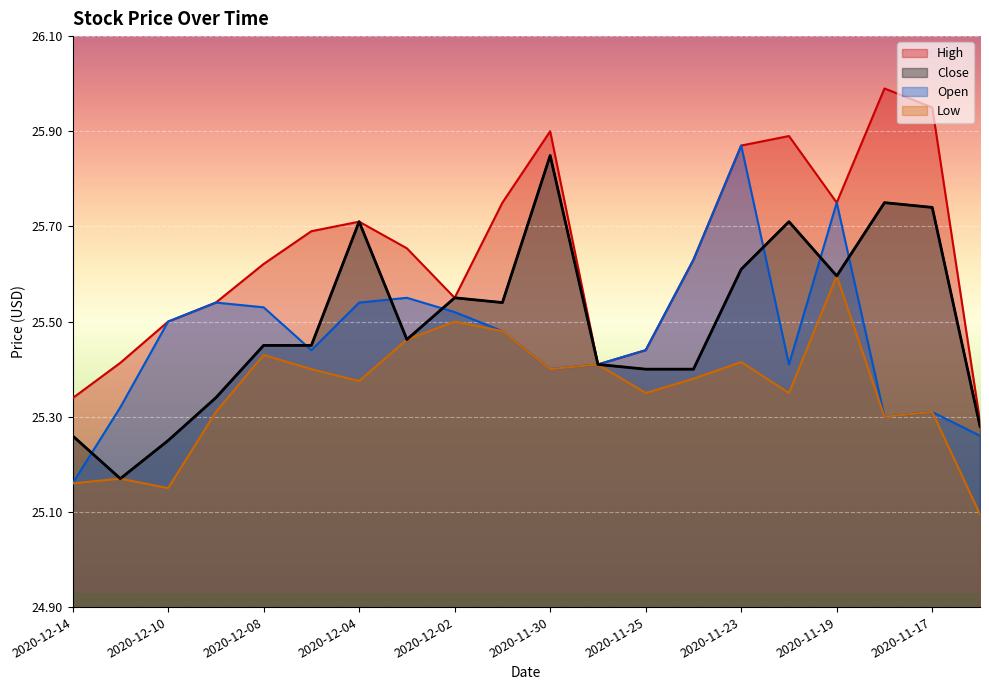

Is it true that Close equals 25.8 at 2020-11-30?

True